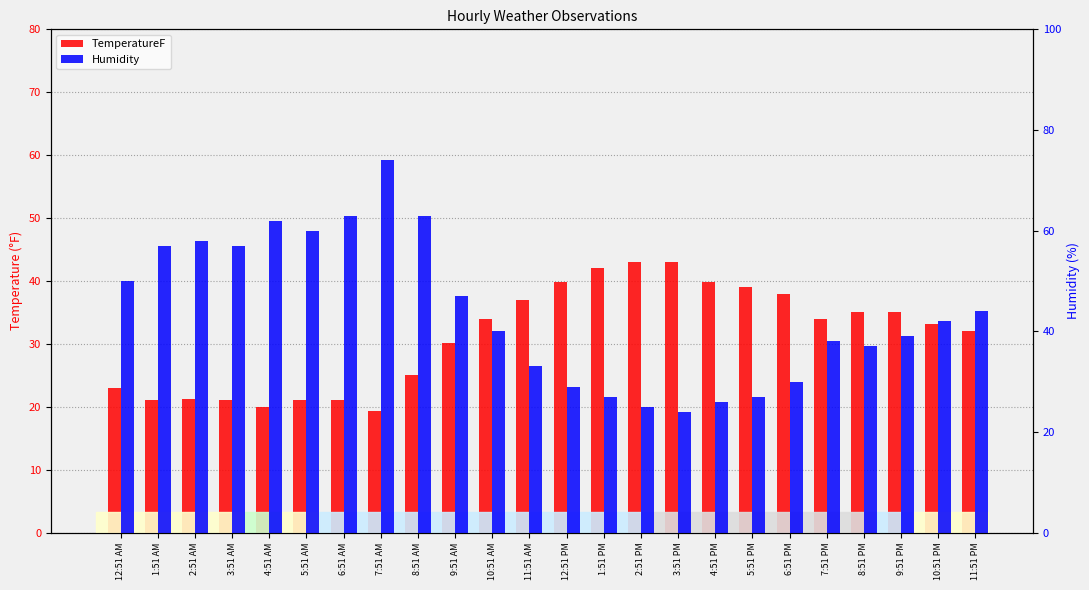

What are all the series names shown in the legend?

TemperatureF, Humidity